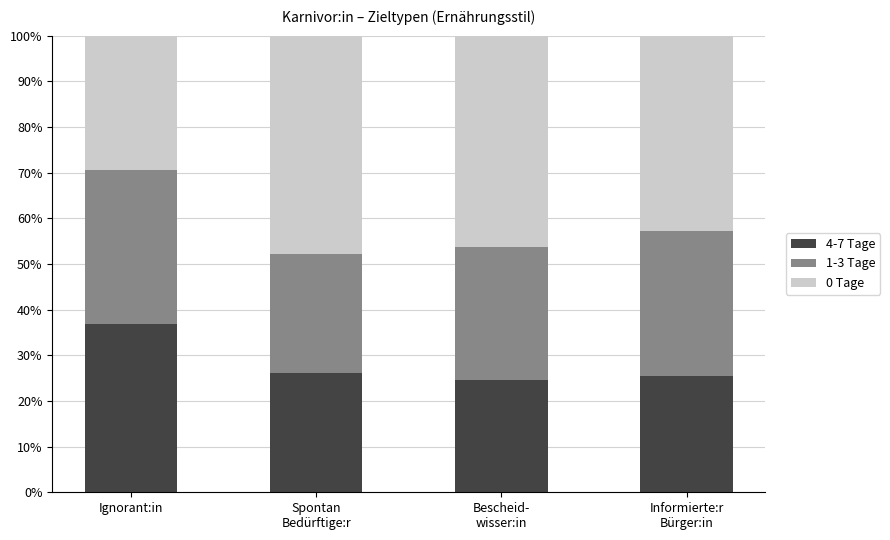

What is the approximate value of 1-3 Tage at Spontan
Bedürftige:r?

0.3